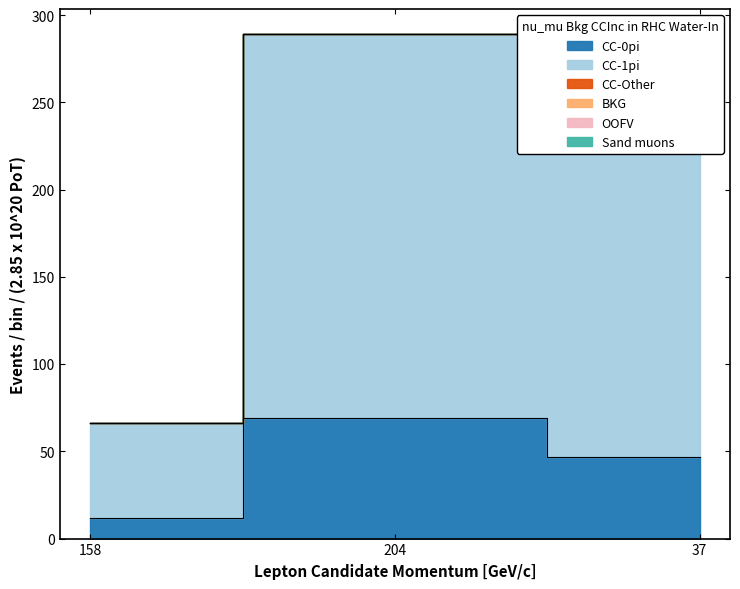

Which series has the largest total across all categories?

CC-1pi